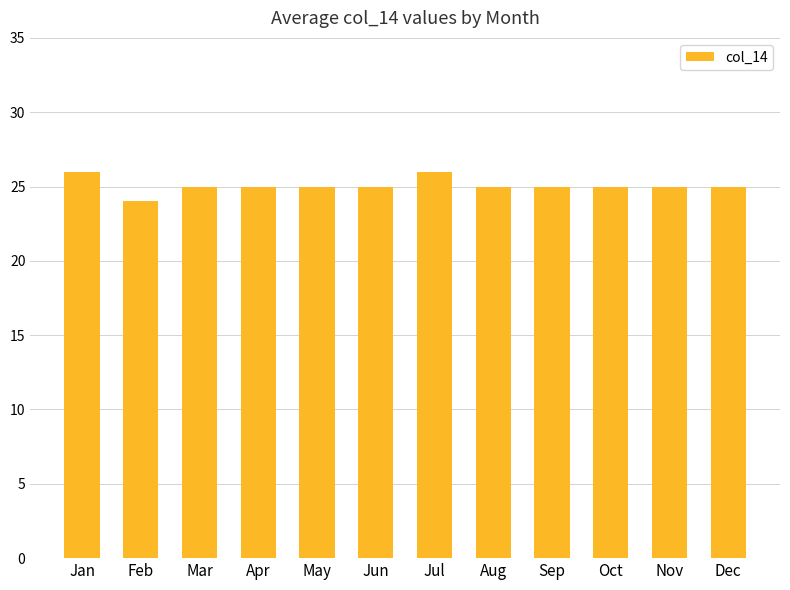

True or false: the data shows 26 at Jul.

True